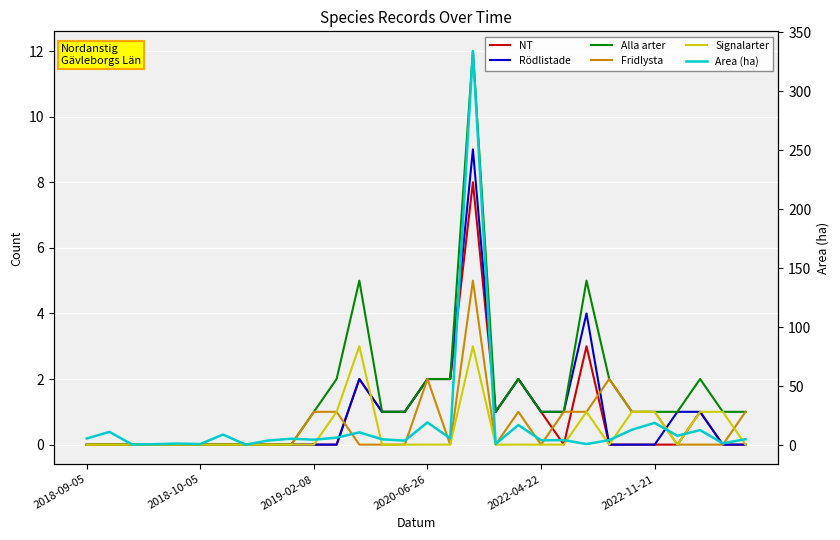

What position from the right is 27?

3